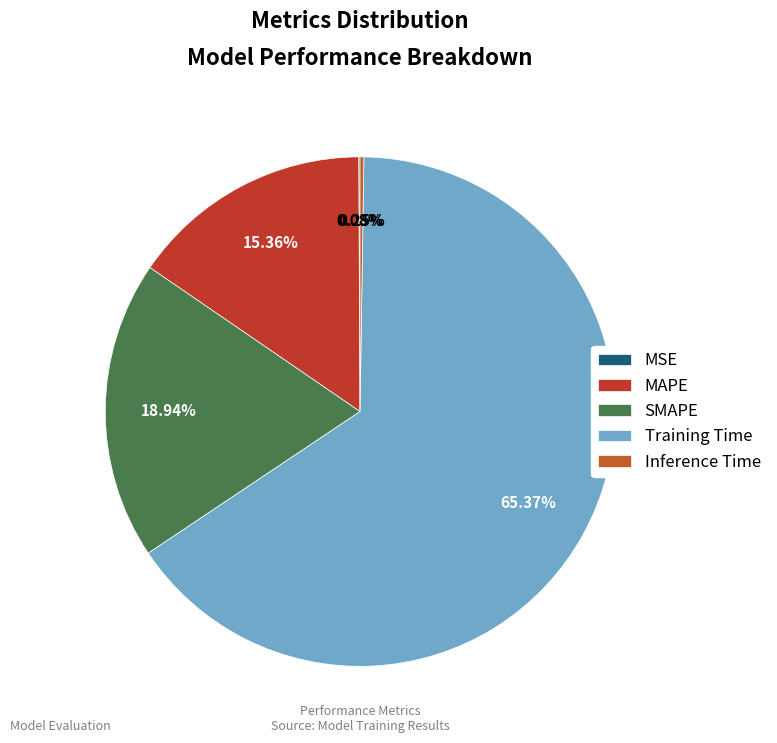

What percentage is the Training Time slice, to the nearest percent?

65%